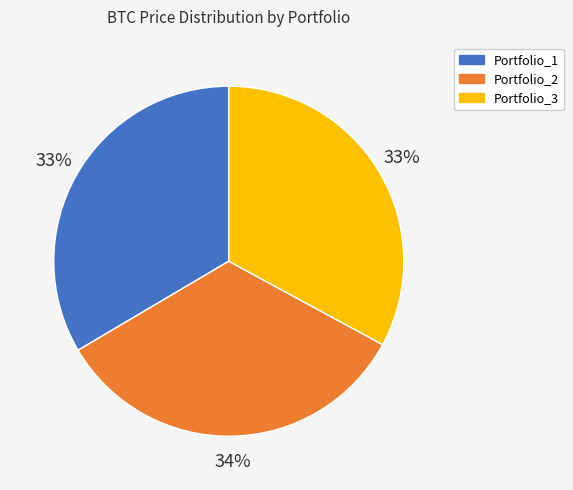

What percentage is the Portfolio_1 slice, to the nearest percent?

33%